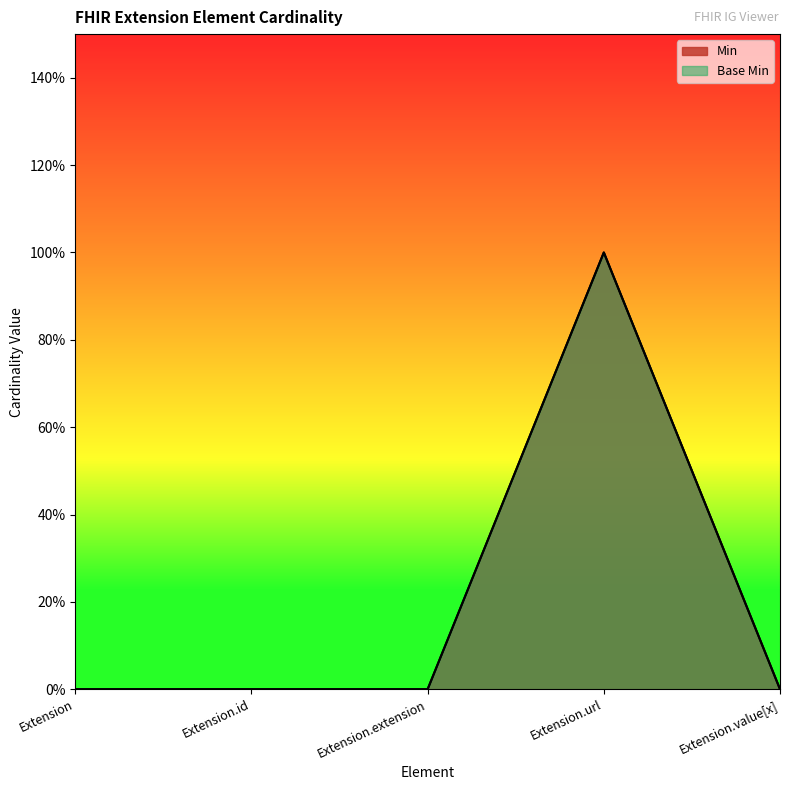

Is it true that Min equals 2 at Extension.url?

False